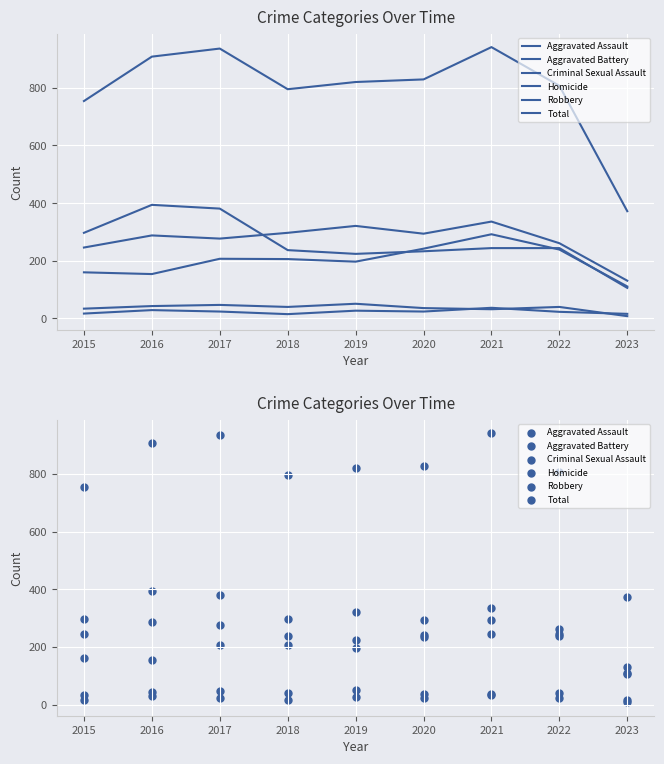

What are all the series names shown in the legend?

Aggravated Assault, Aggravated Battery, Criminal Sexual Assault, Homicide, Robbery, Total